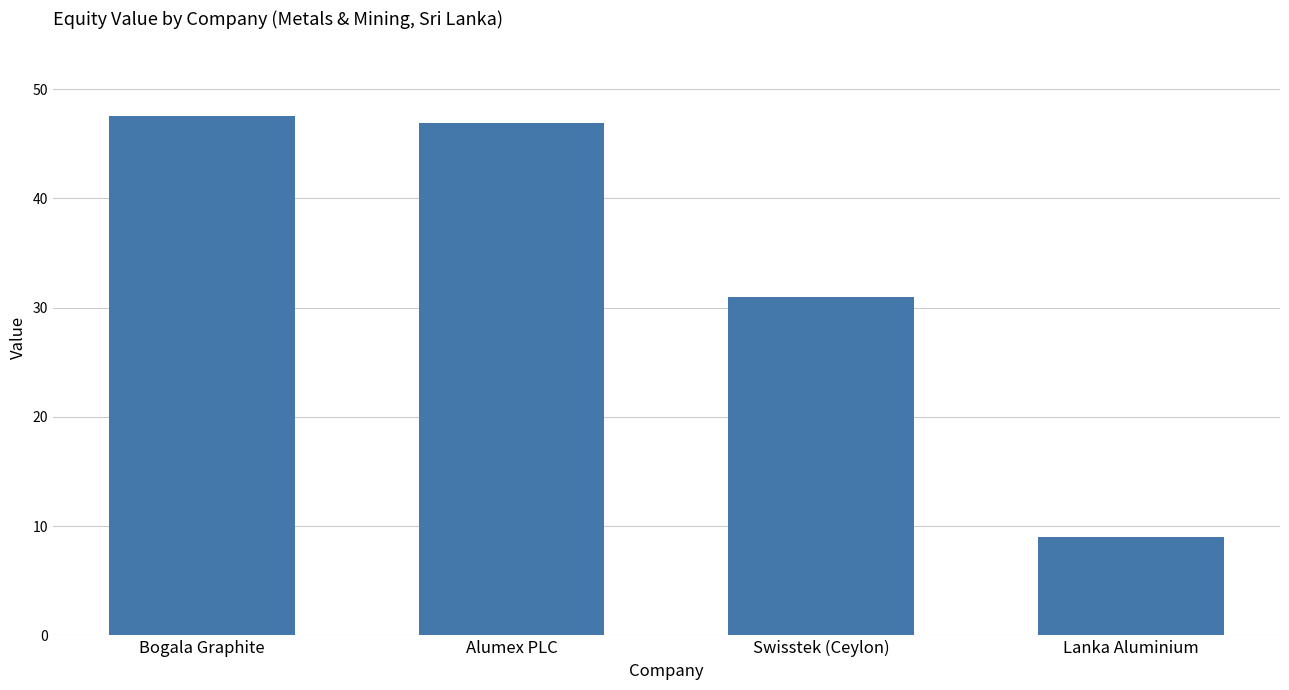

What is the label of the 1st bar from the right?

Lanka Aluminium